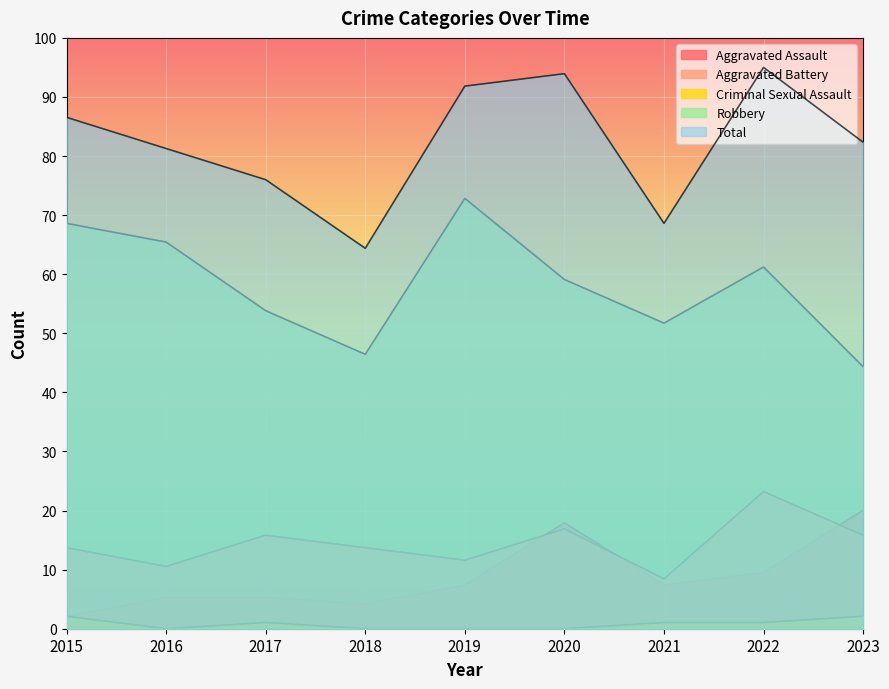

What is the difference between the Aggravated Battery values at 2020 and 2016?

6.3